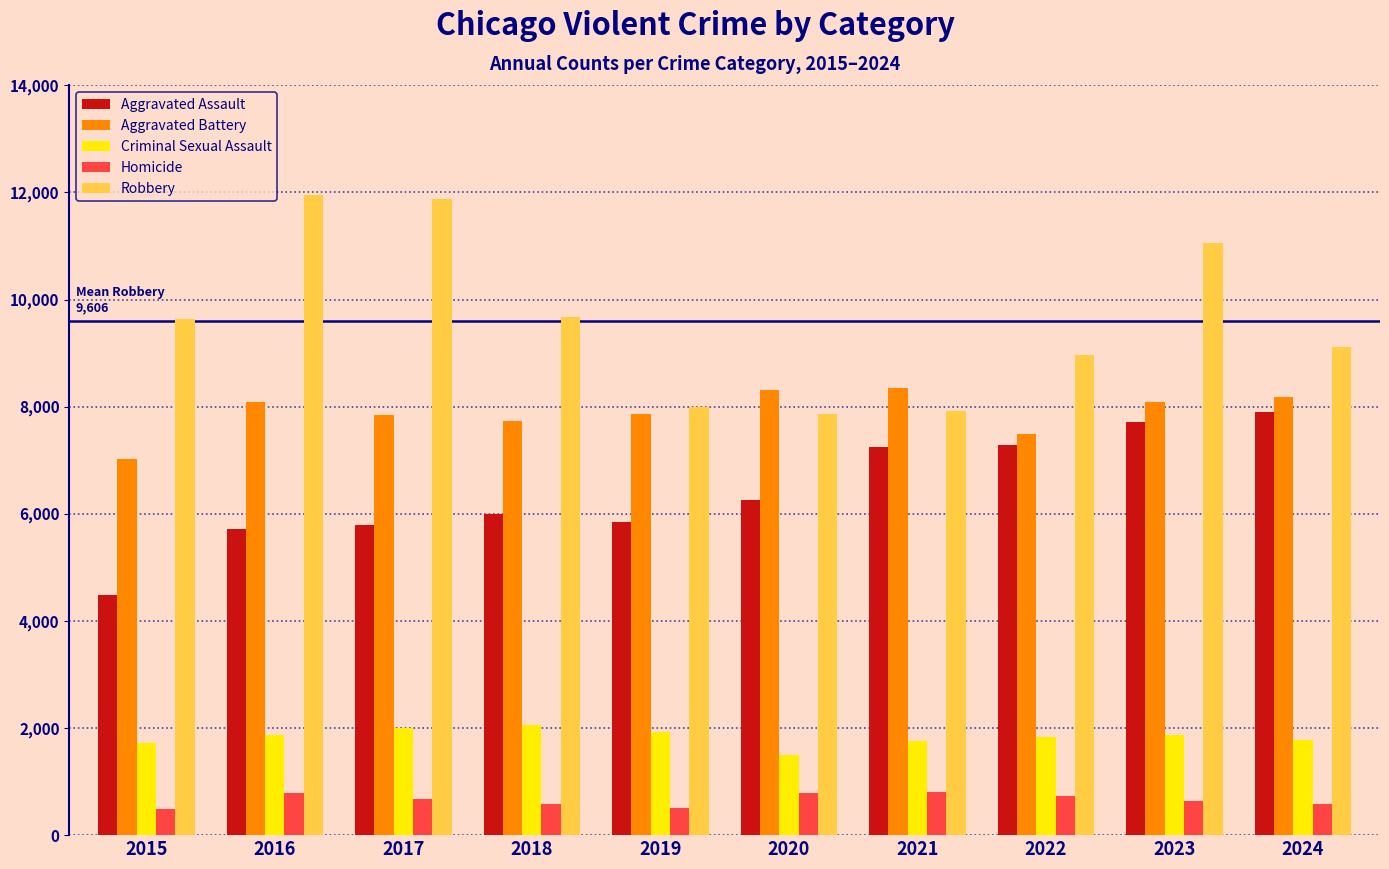

What is the sum of all Robbery values?

96068